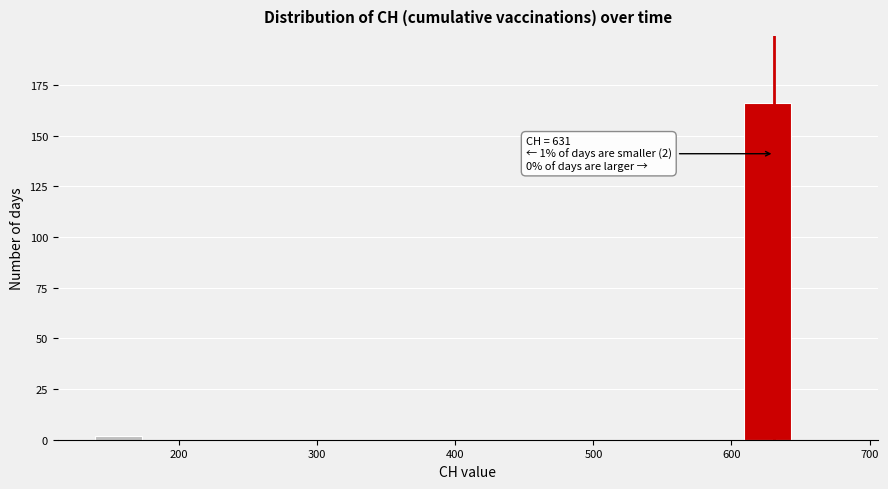

Read against the x-axis, roughly where is the centre of the tallest bar?

630